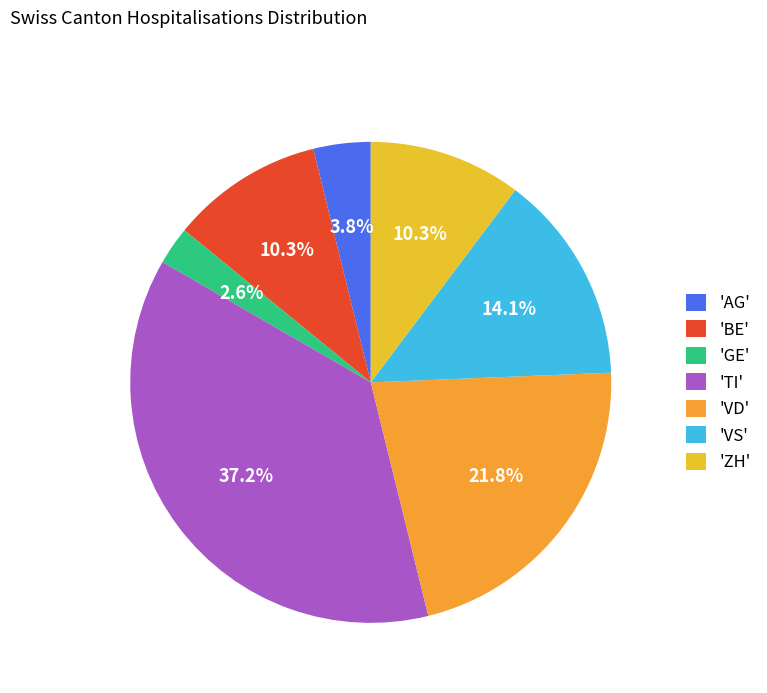

Which category has the smallest portion of the pie?

'GE'